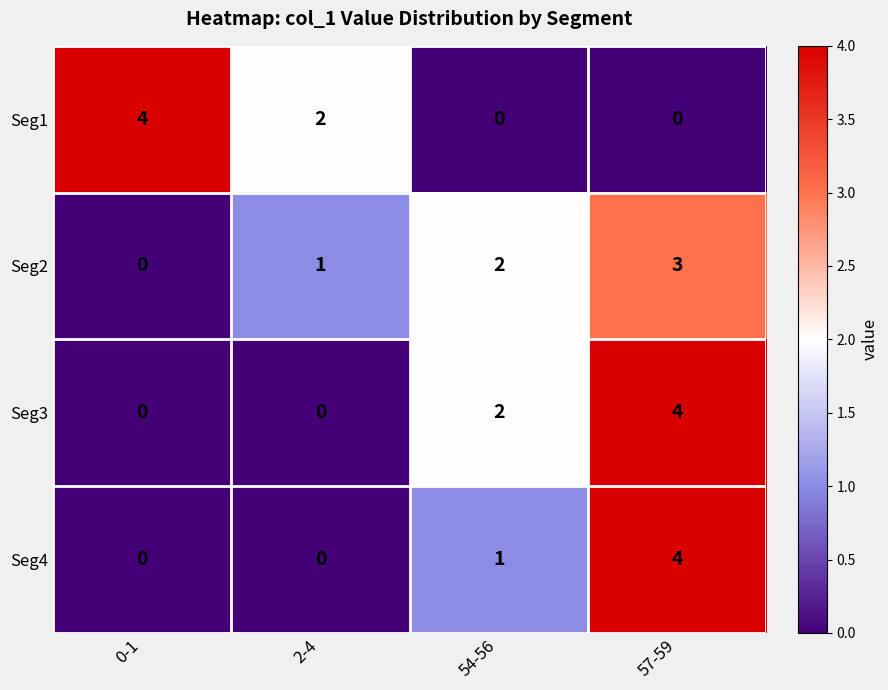

How many Seg4 values are between 0 and 4?

4